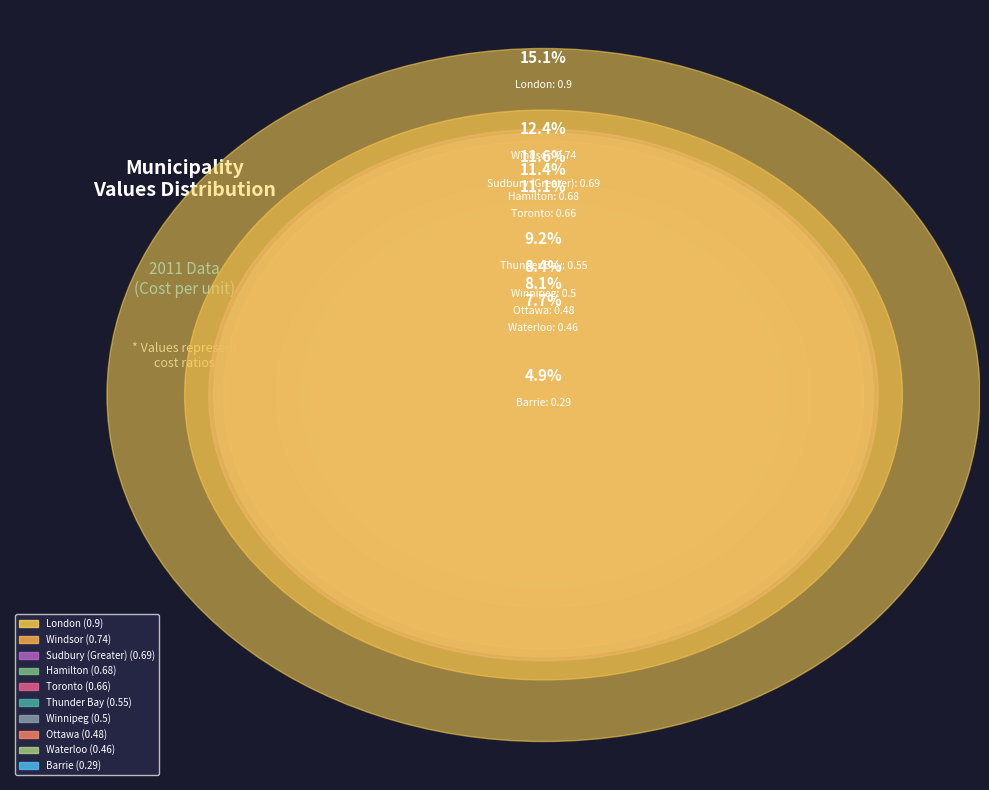

What is the smallest slice in the pie chart?

Barrie